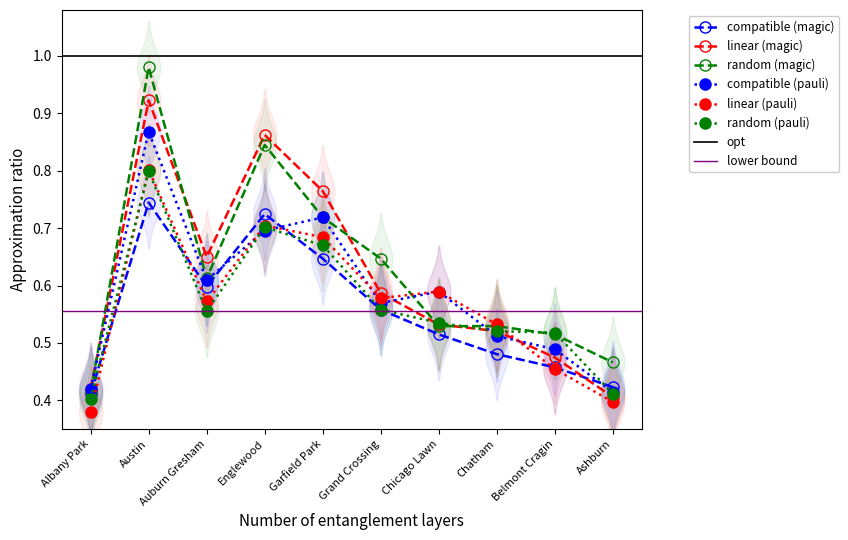

List the labels in order of linear (pauli) value, smallest first.

Albany Park, Ashburn, Belmont Cragin, Chatham, Auburn Gresham, Grand Crossing, Chicago Lawn, Garfield Park, Englewood, Austin